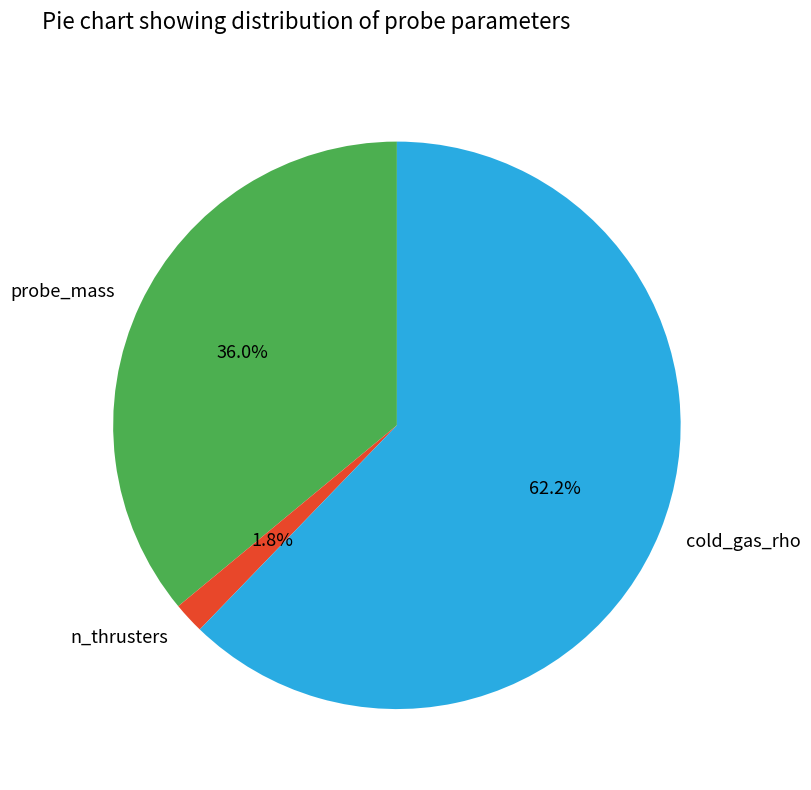

Is it true that cold_gas_rho is 62% of the pie?

True